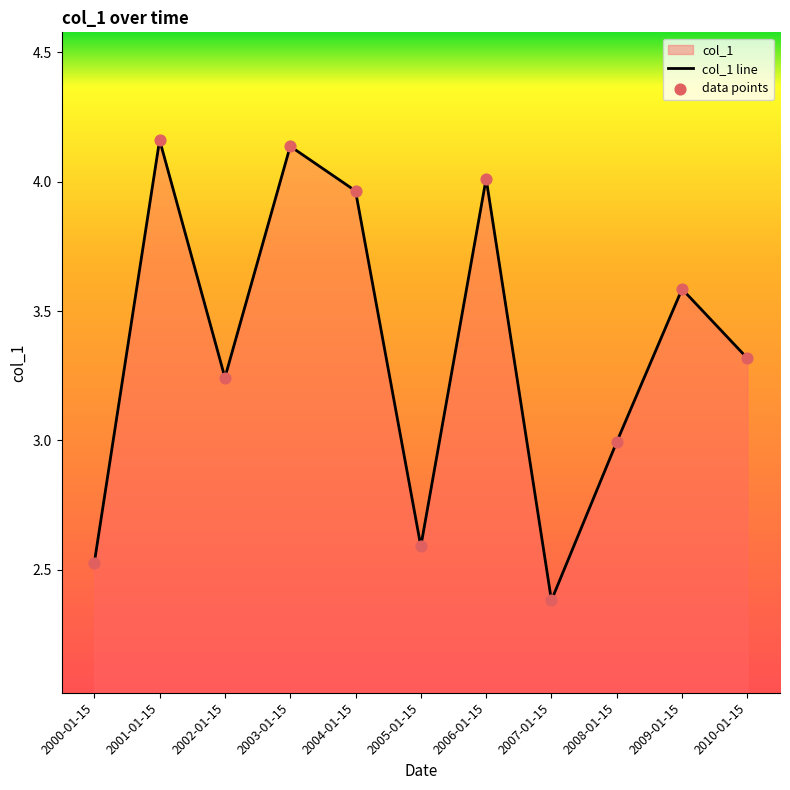

At which category is the sum across all series the highest?

2001-01-15